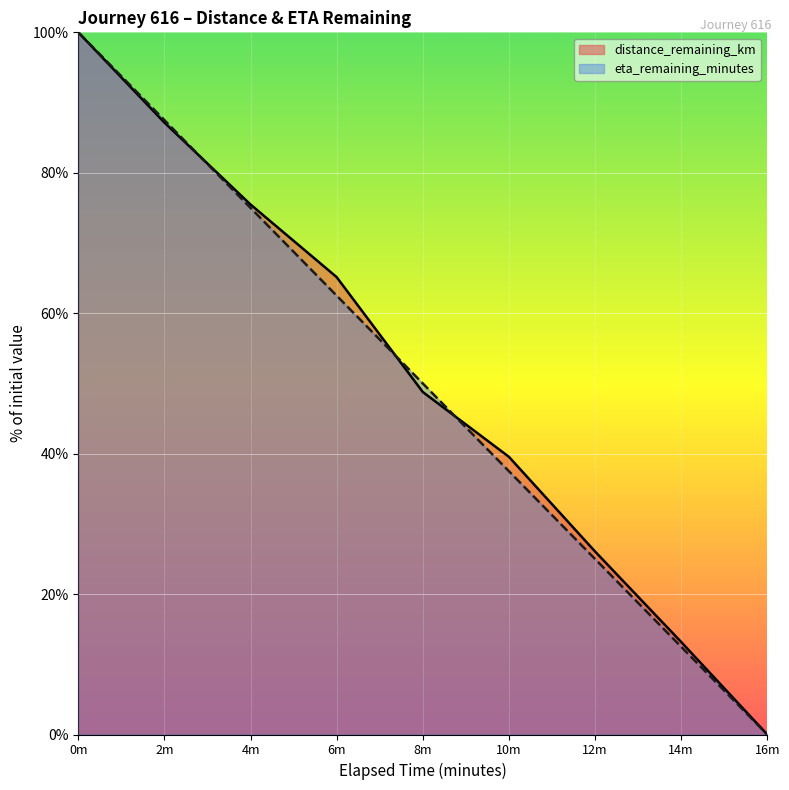

What position from the right is 14m?

2